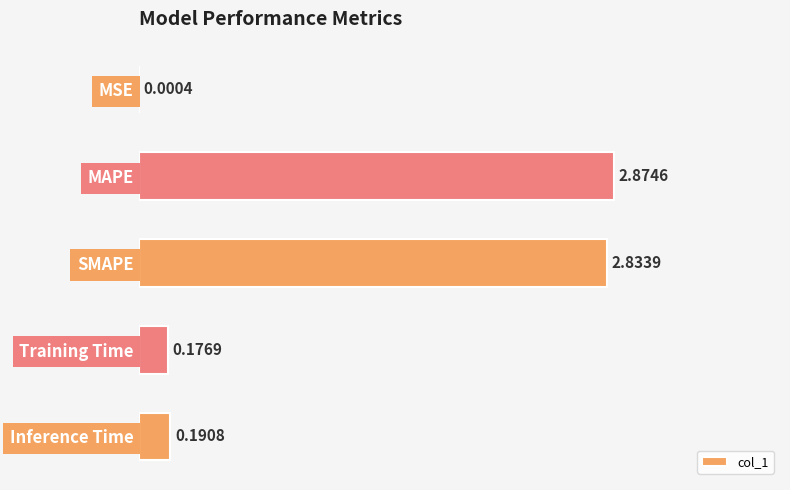

What is the change in value from MAPE to Inference Time?

-2.7